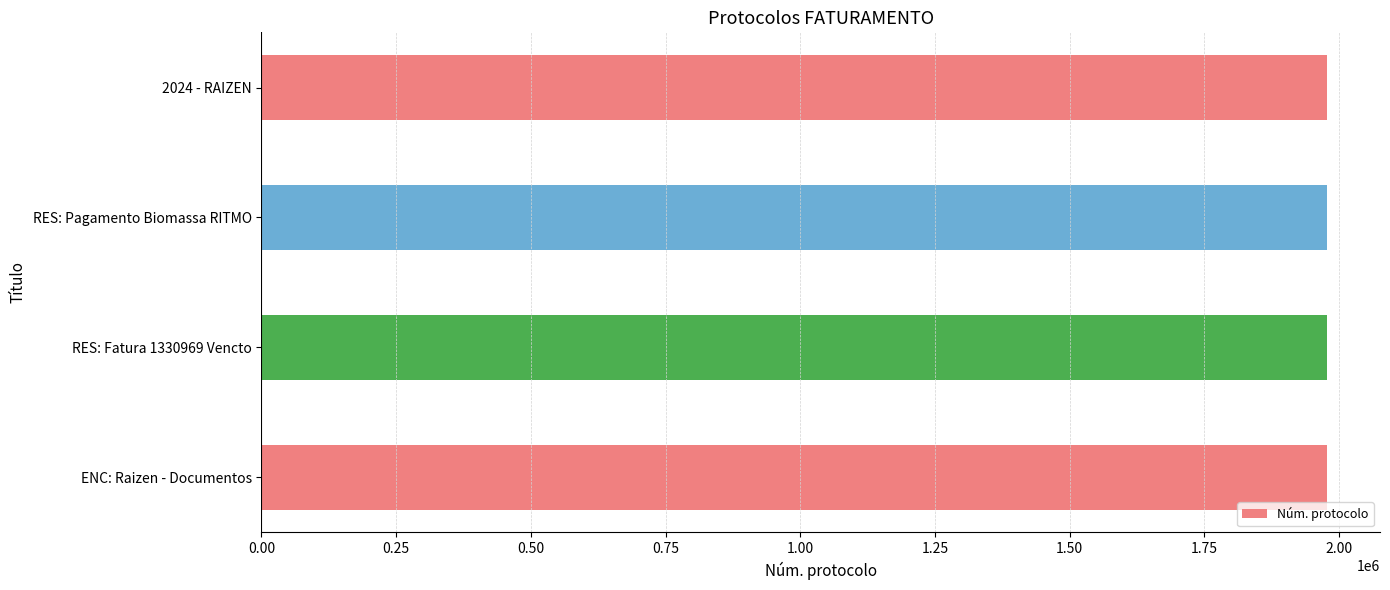

What is the average value?

1977138